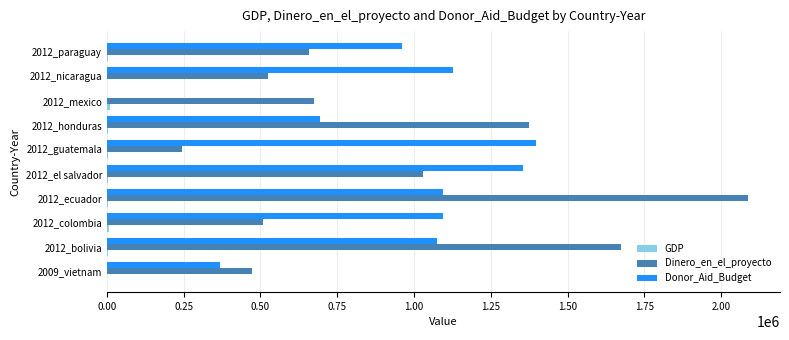

Is the value of Donor_Aid_Budget at 2012_nicaragua greater than the value of Dinero_en_el_proyecto at 2009_vietnam?

Yes